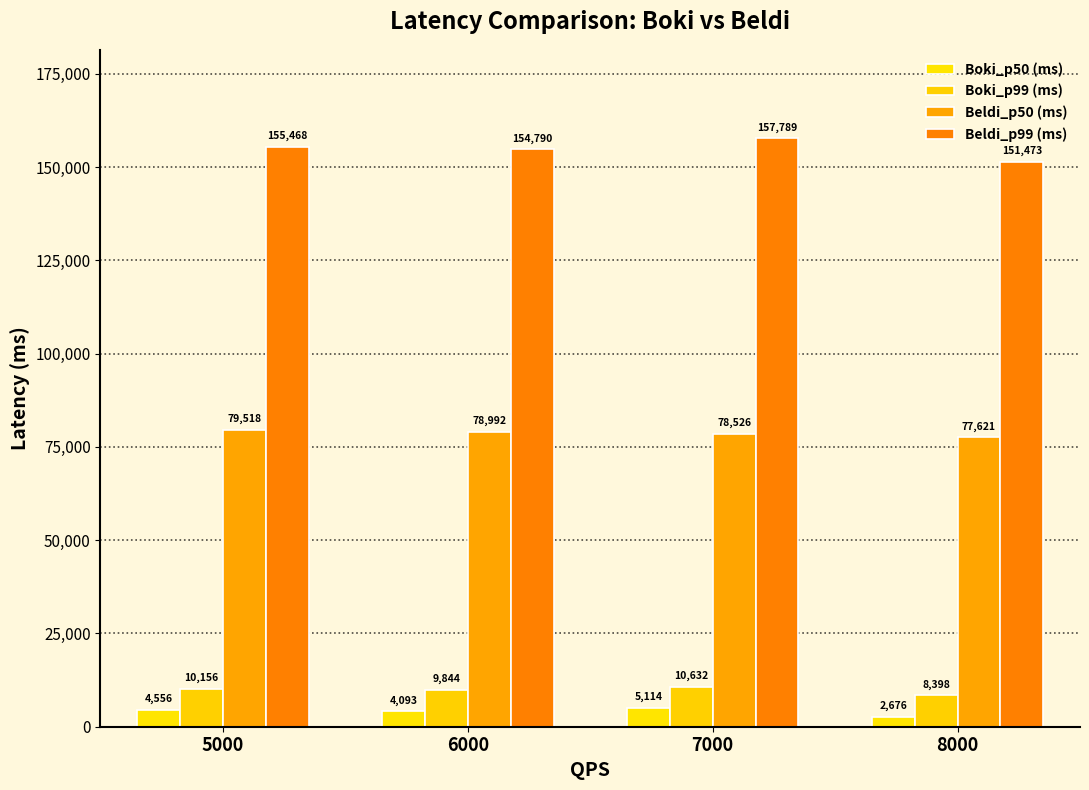

The value of Beldi_p99 (ms) at 5000 is 155468.1. True or false?

True